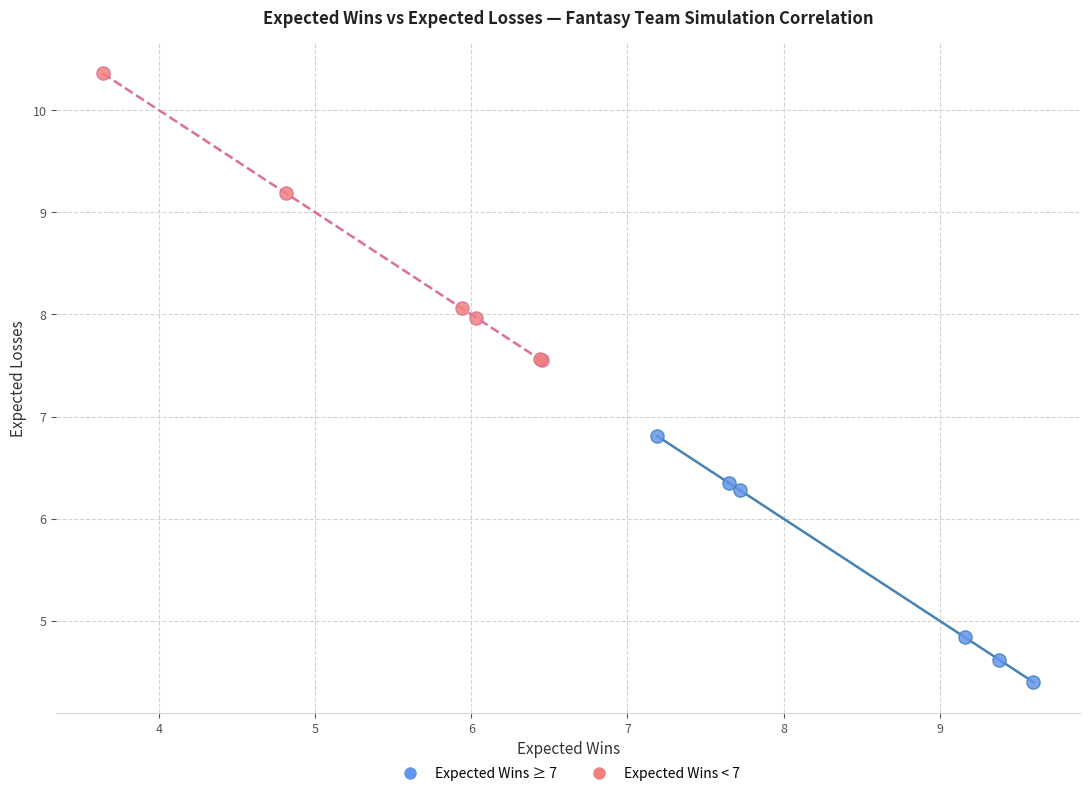

Which series contains the highest Y value?

Expected Wins < 7